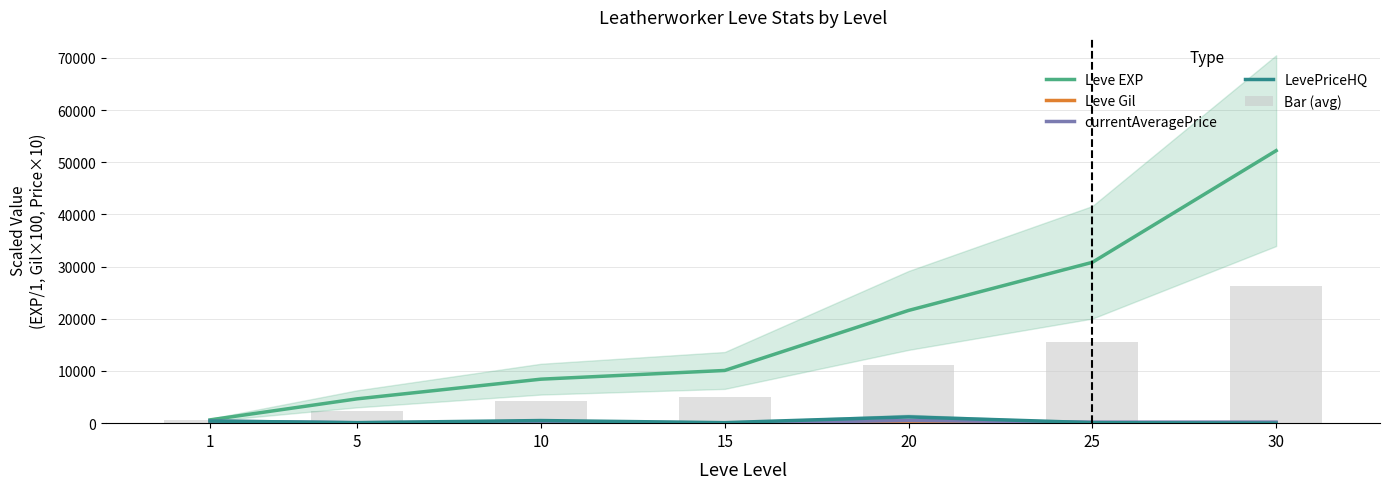

The value of Bar (avg) at 20 is 4064.5. True or false?

False